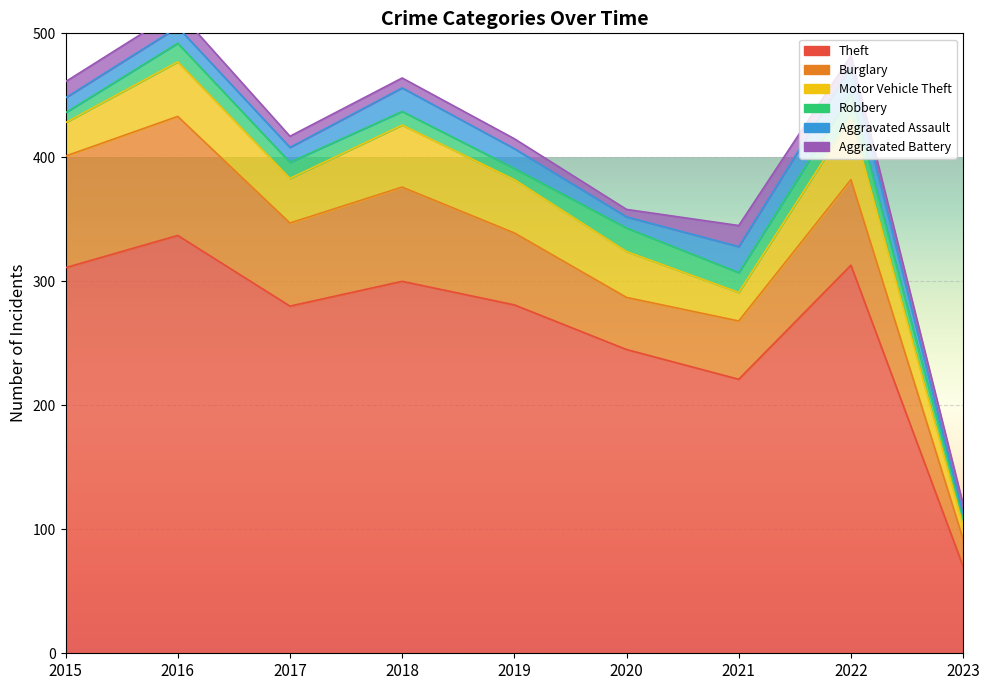

Count the number of data series in this chart.

6